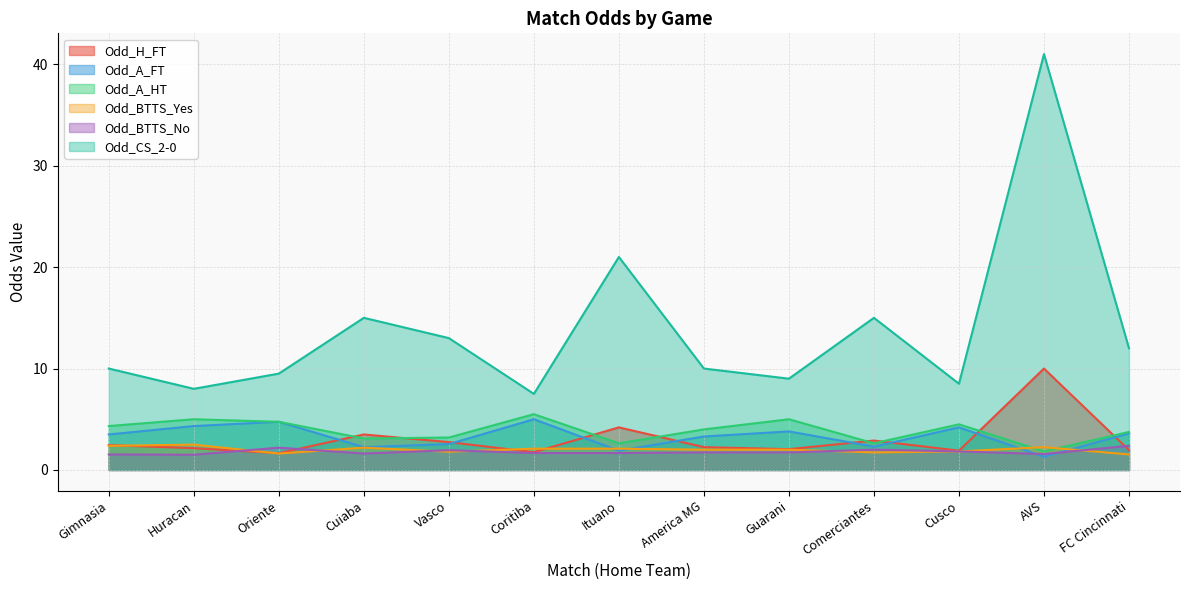

At which label does Odd_H_FT reach its peak?

AVS